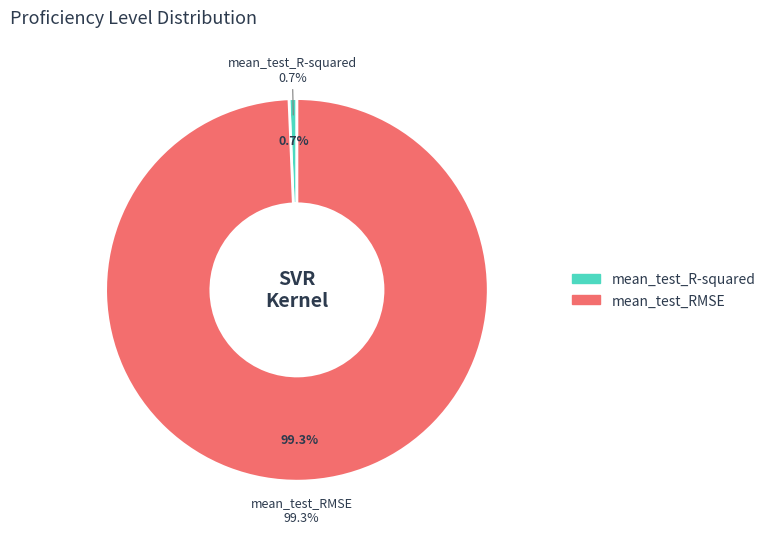

Count the number of slices in the pie.

2